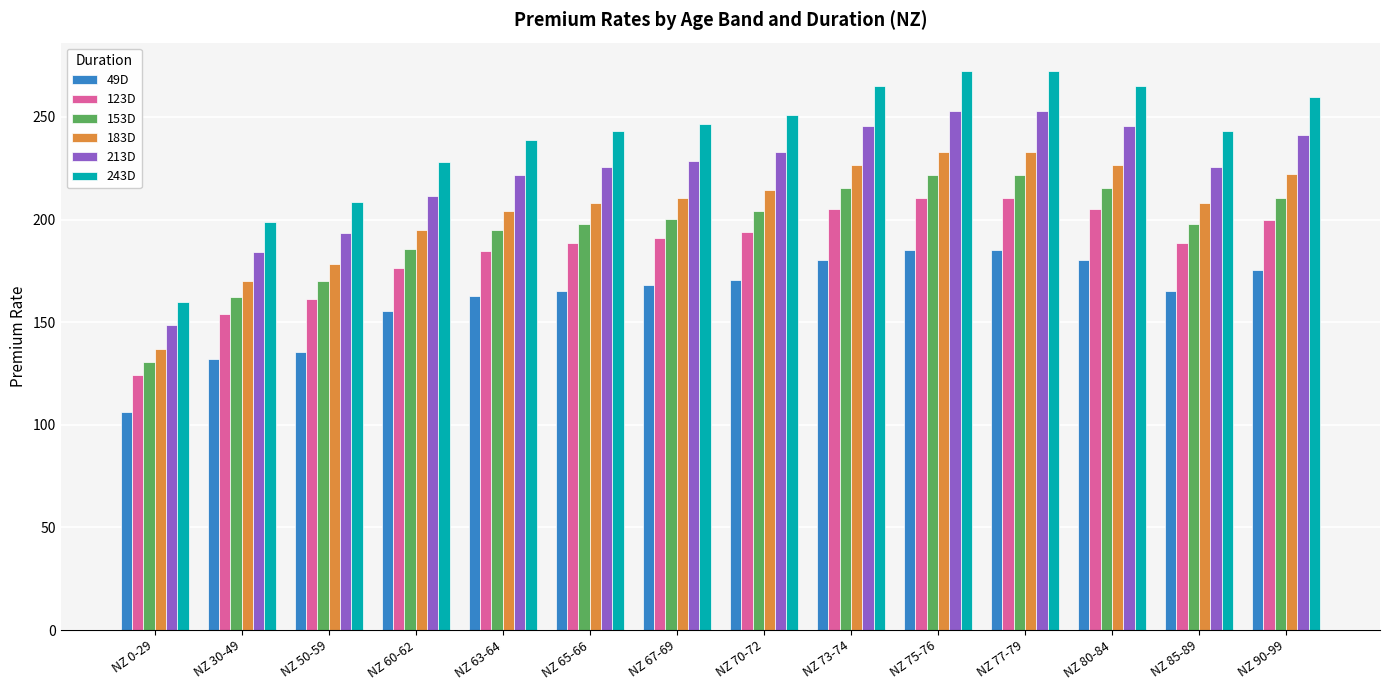

What is the difference between the maximum and minimum values in the 213D series?

104.2